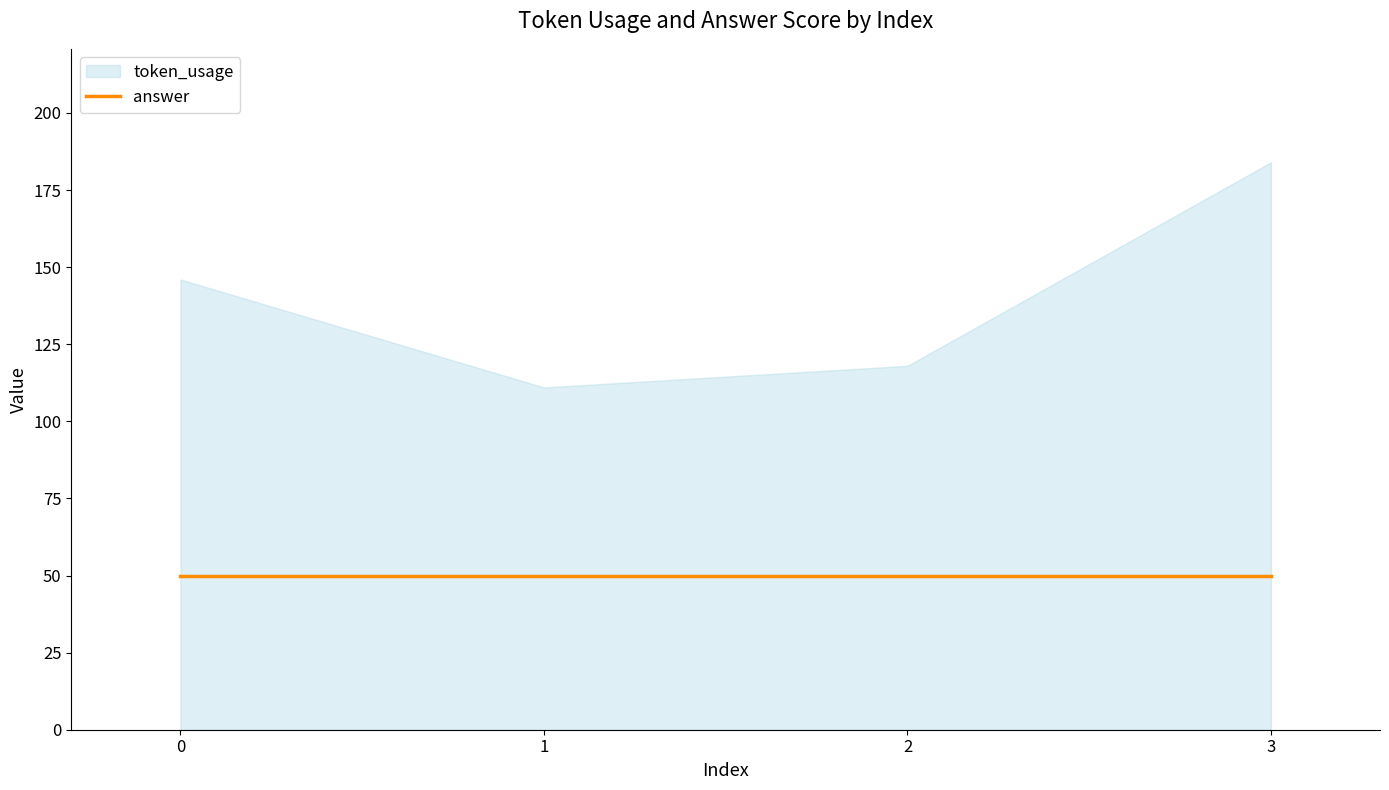

Where is the first local minimum for token_usage?

1